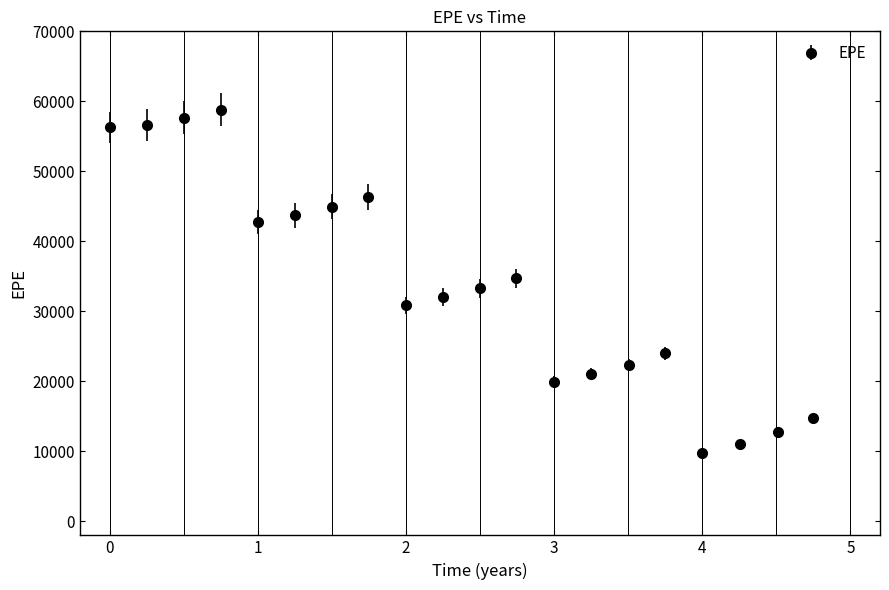

True or false: the data has more than 0 interior local peaks.

True